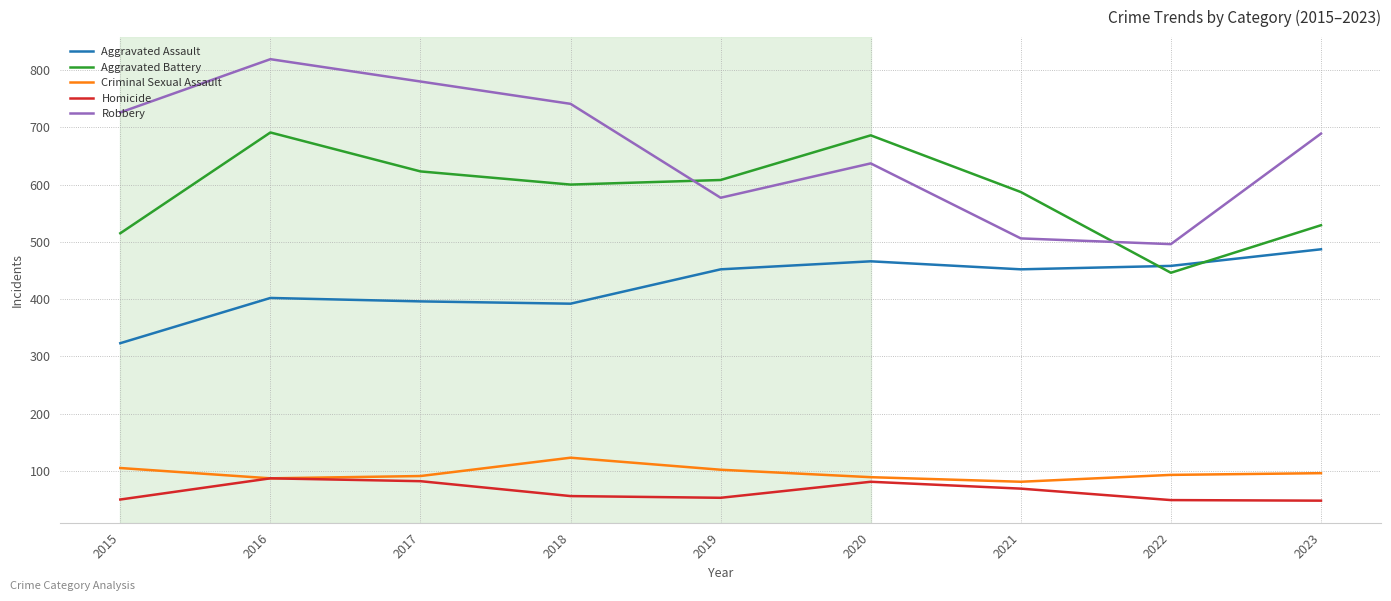

True or false: Criminal Sexual Assault and Robbery intersect in this chart.

False